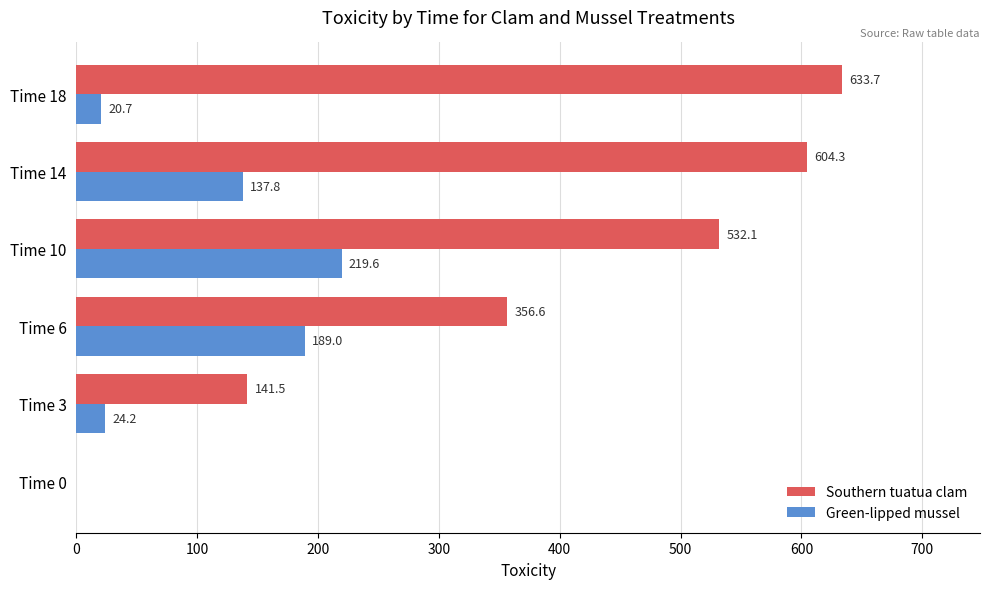

Between Time 0 and Time 6, which series saw the biggest shift?

Southern tuatua clam